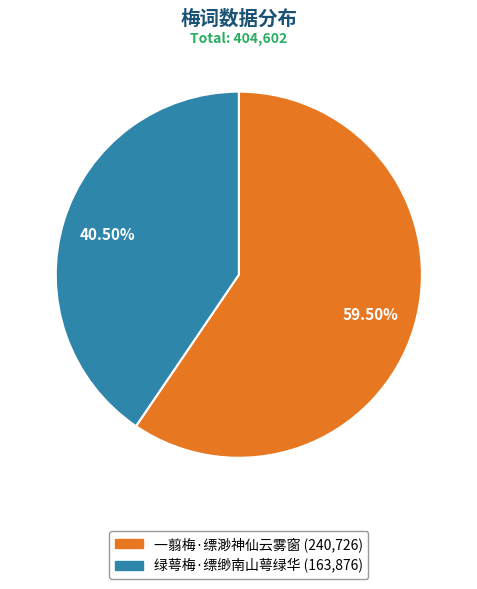

Is 绿萼梅·缥缈南山萼绿华 the majority of the pie?

No